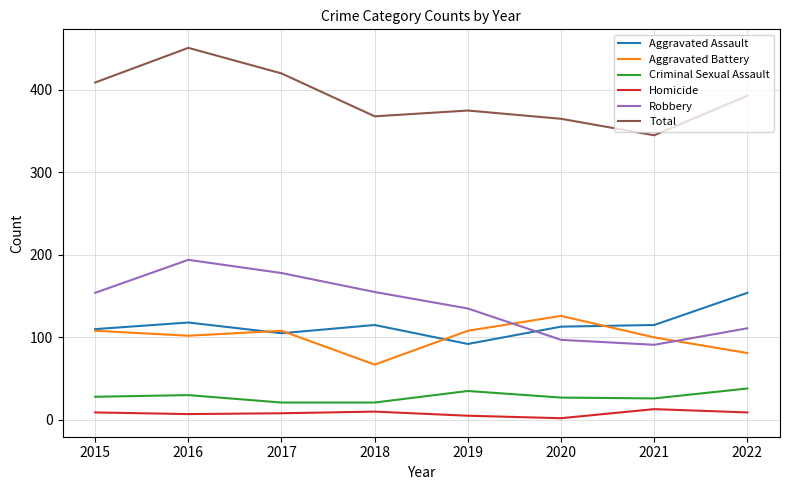

What is the difference between the maximum and minimum values in the Criminal Sexual Assault series?

17